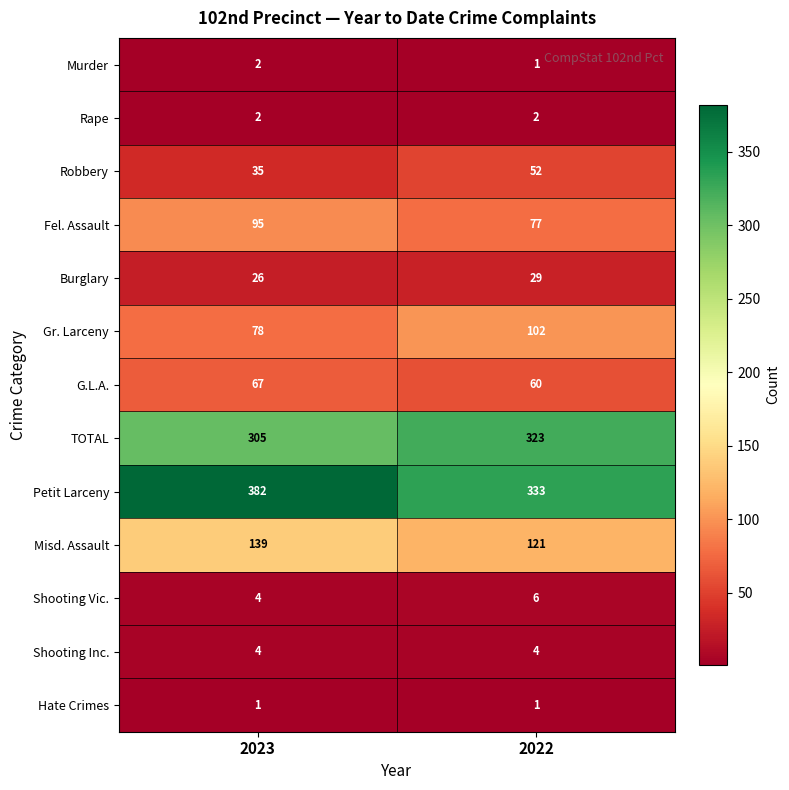

The value of Murder at 2022 is 1. True or false?

True